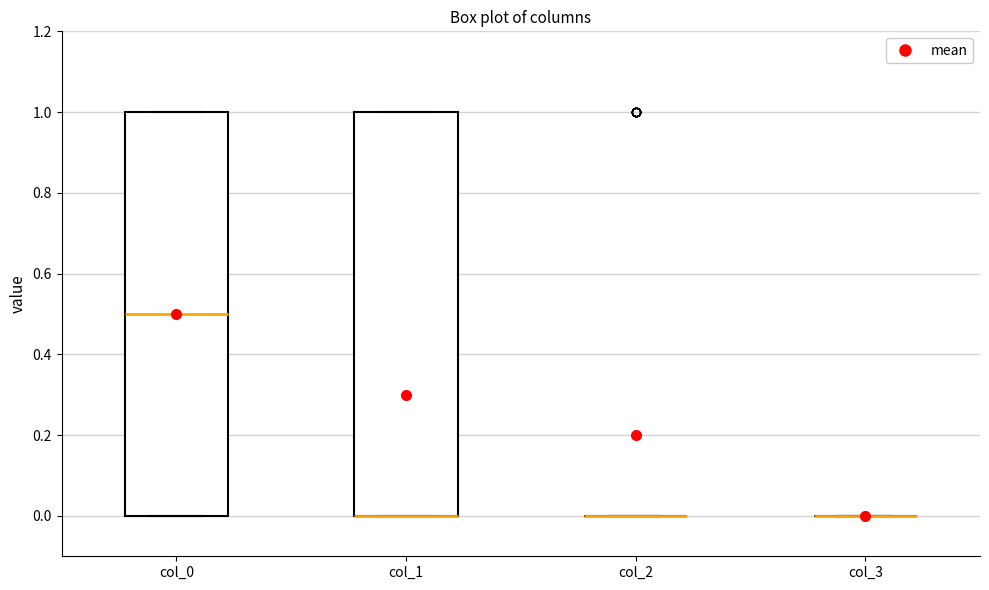

Reading left to right, transcribe this box plot: for each box, give where its median line is, the range the box spans, and where its two whiskers end, as read against the y-axis. The values are not printed on the chart, so give them approximately, as read against the axis.

col_0: median 0.5, box 0.0 to 1.0, whiskers 0.0 to 1.0
col_1: median 0.0 (drawn on the box's lower edge), box 0.0 to 1.0, whiskers 0.0 to 1.0
col_2: box collapsed to a line at 0.0, whiskers 0.0 to 0.0
col_3: box collapsed to a line at 0.0, whiskers 0.0 to 0.0